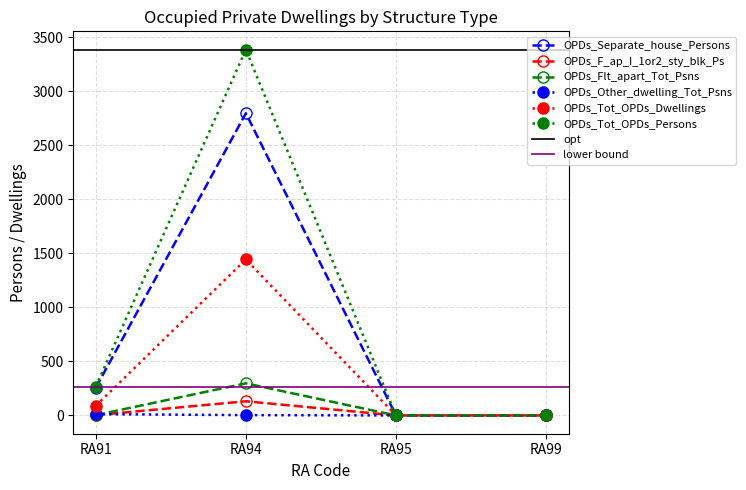

How many lines are shown in the chart?

6